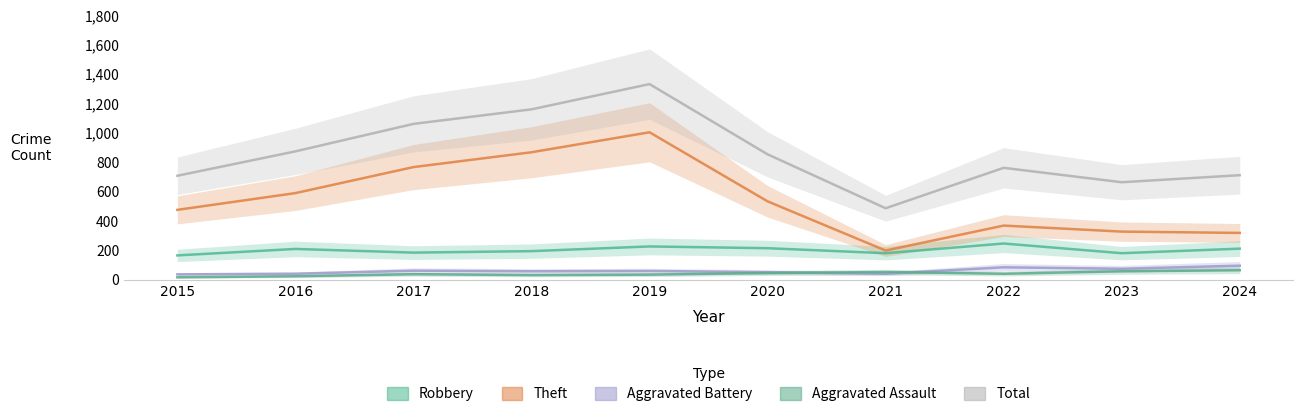

What is the total value across all series at 2018?

2318